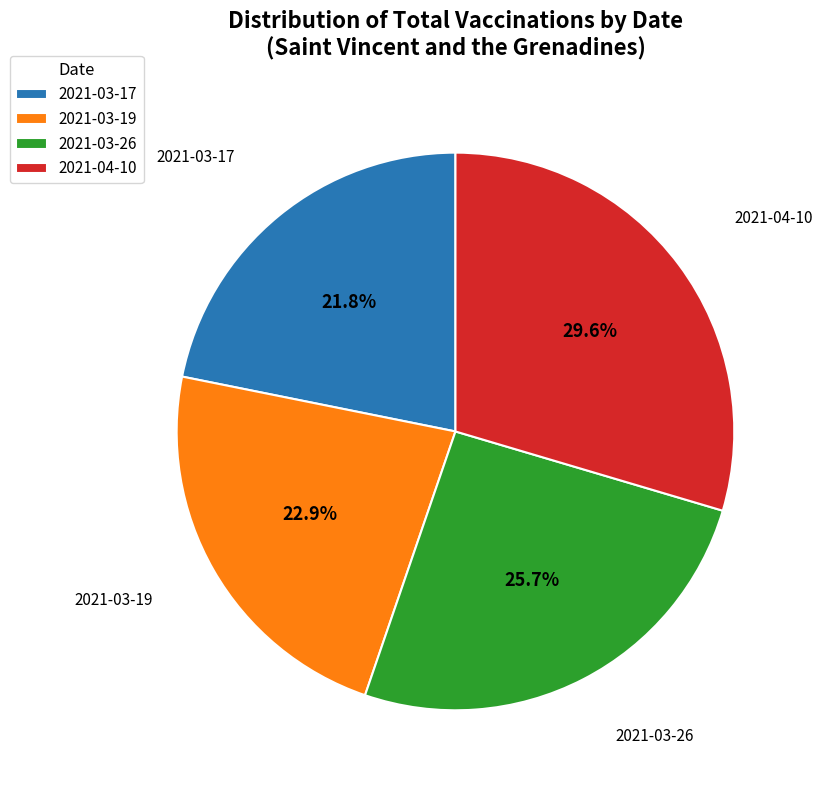

Which has a higher value, 2021-04-10 or 2021-03-19?

2021-04-10